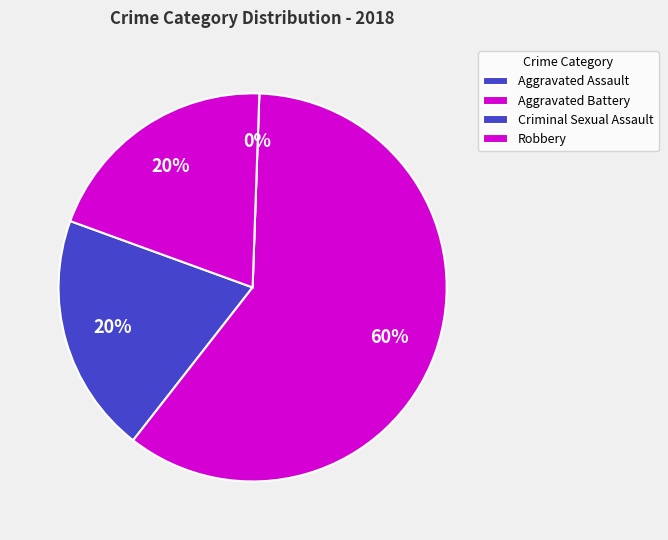

The Criminal Sexual Assault slice represents 10% of the pie. True or false?

False